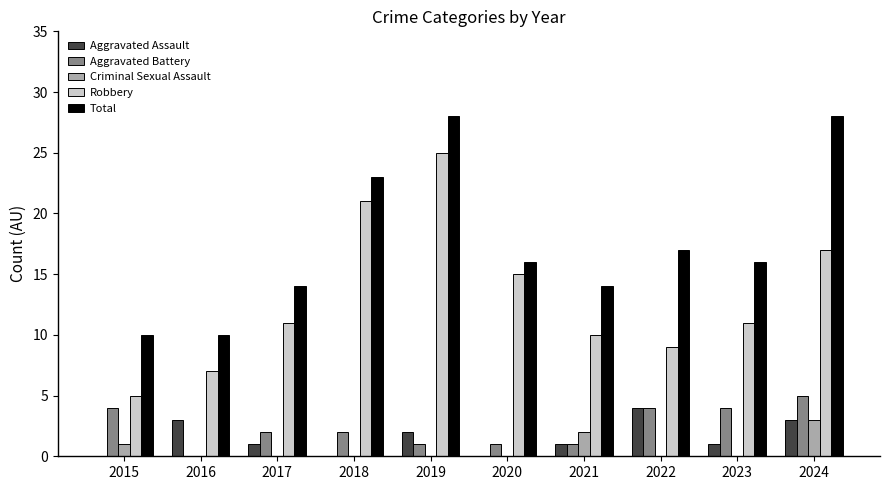

What is the total value across all series at 2020?

32